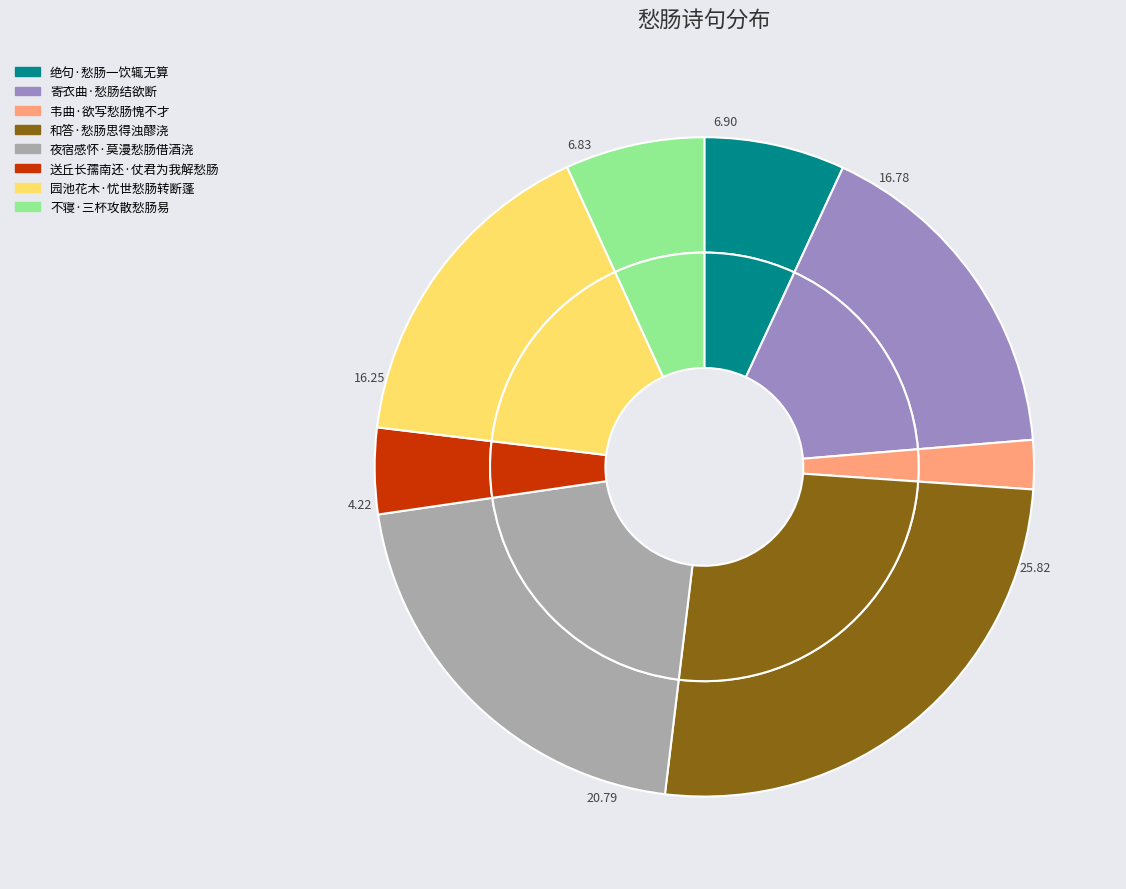

To the nearest percent, what is the difference between the 和答·愁肠思得浊醪浇 and 绝句·愁肠一饮辄无算 slice percentages?

19%